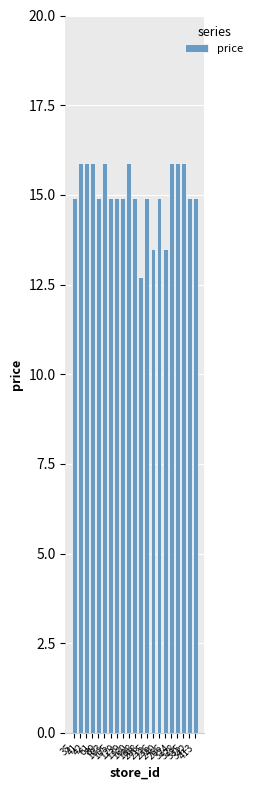

Reading left to right, transcribe all the data shown in this chart.

35=14.9	41=15.9	42=15.9	61=15.9	89=14.9	103=15.9	105=14.9	129=14.9	139=14.9	160=15.9	188=14.9	208=12.7	215=14.9	236=13.5	240=14.9	266=13.5	324=15.9	328=15.9	335=15.9	342=14.9	413=14.9